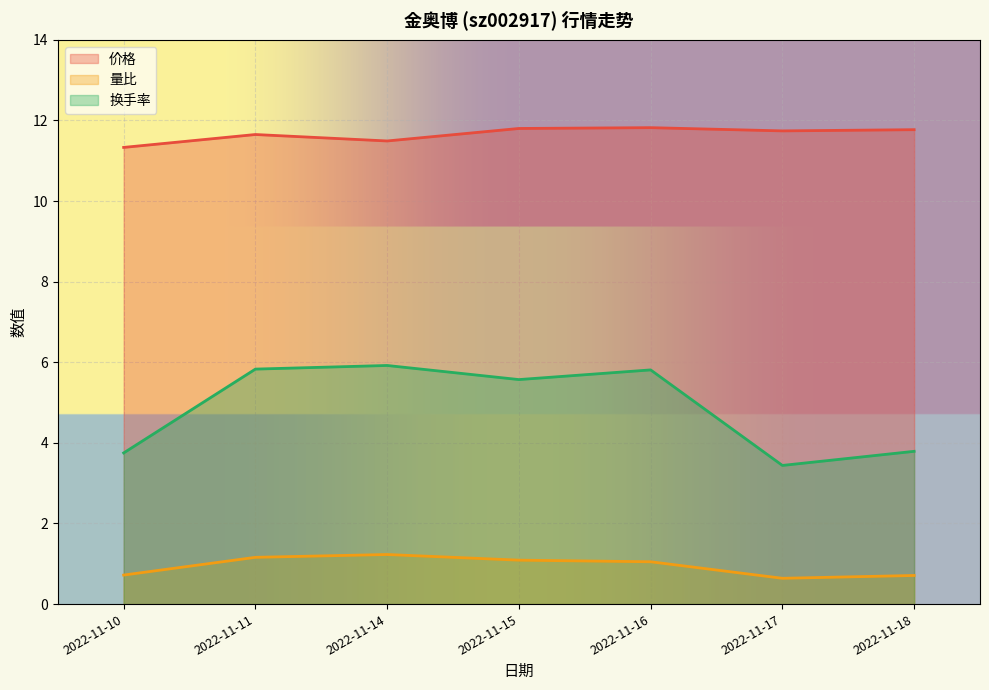

Count the number of data series in this chart.

3